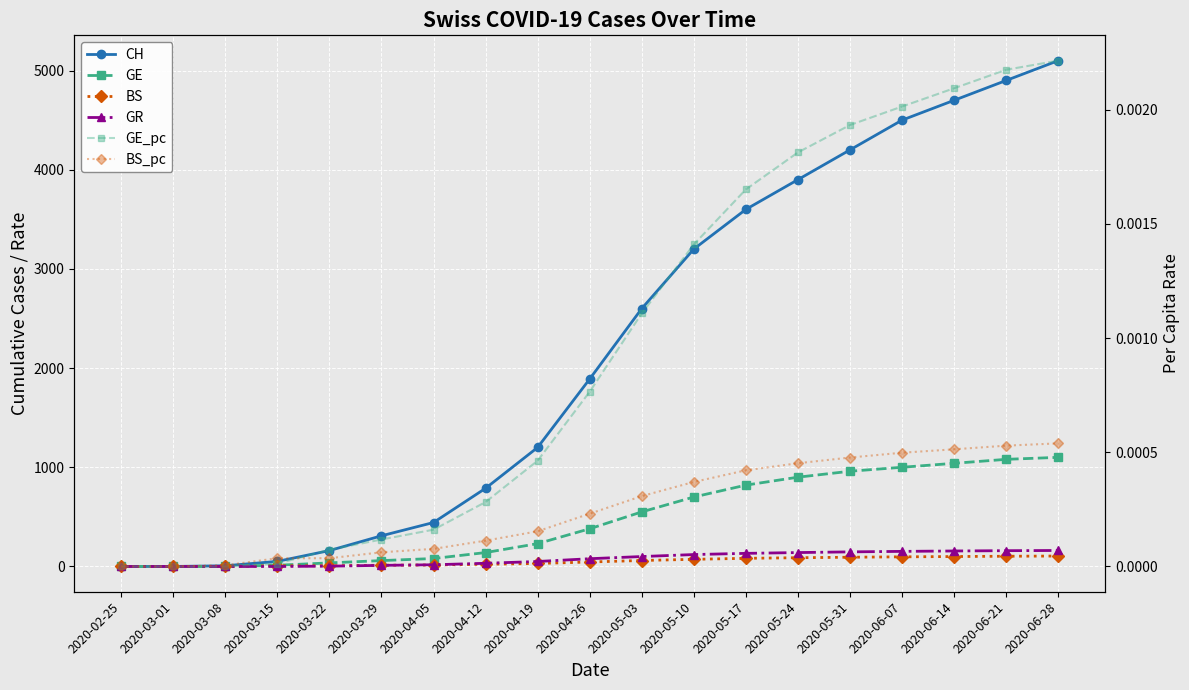

What is the average value of the CH series?

2186.7